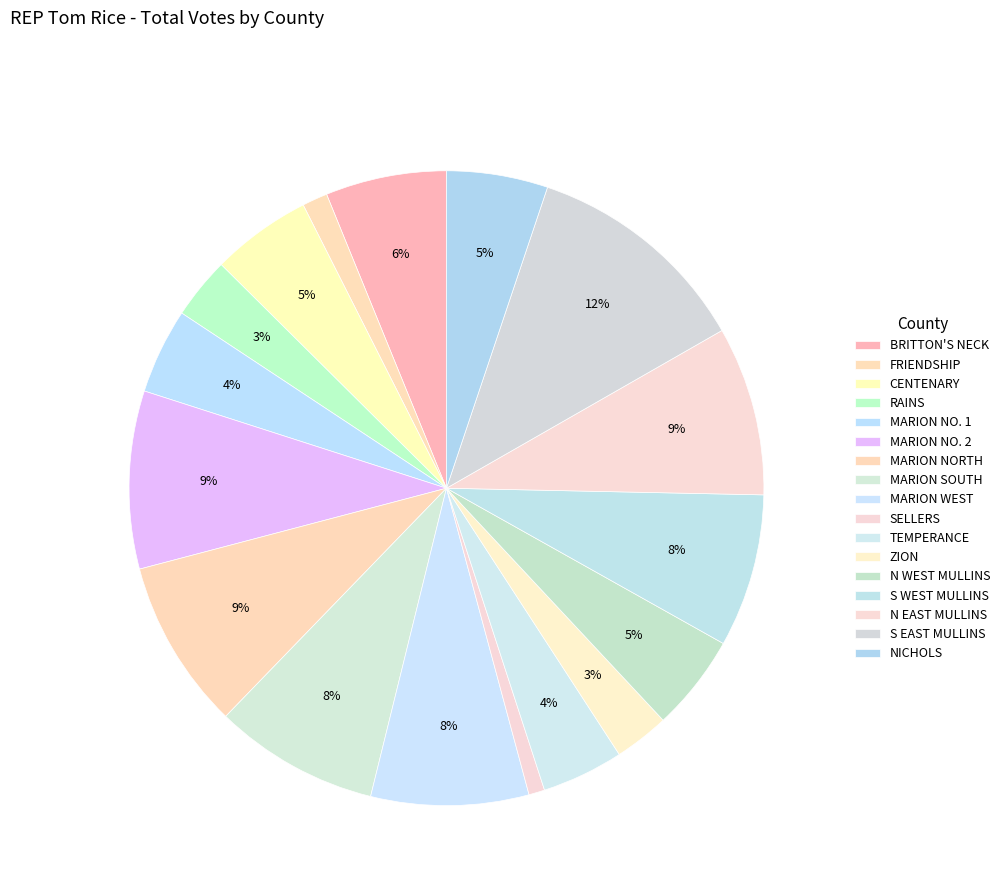

Count the number of slices in the pie.

17